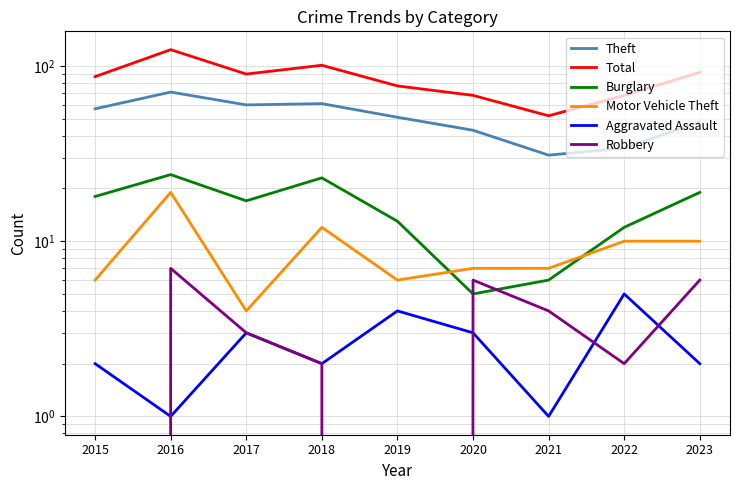

Where does the Theft series first go above 51?

2015